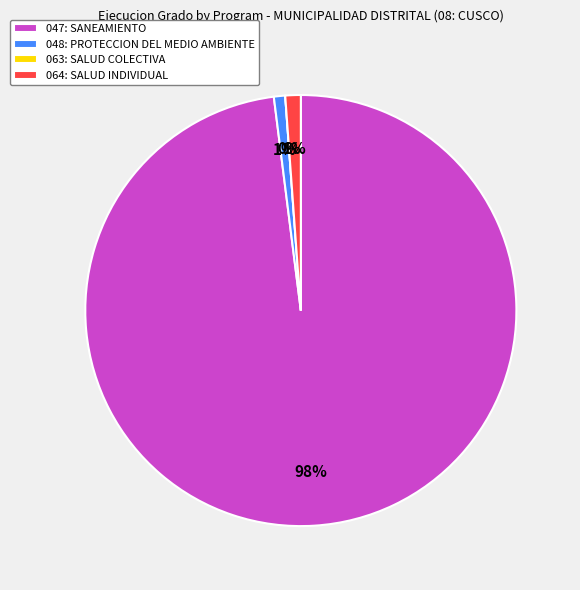

To the nearest percent, what is the difference between the 047: SANEAMIENTO and 048: PROTECCION DEL MEDIO AMBIENTE slice percentages?

97%